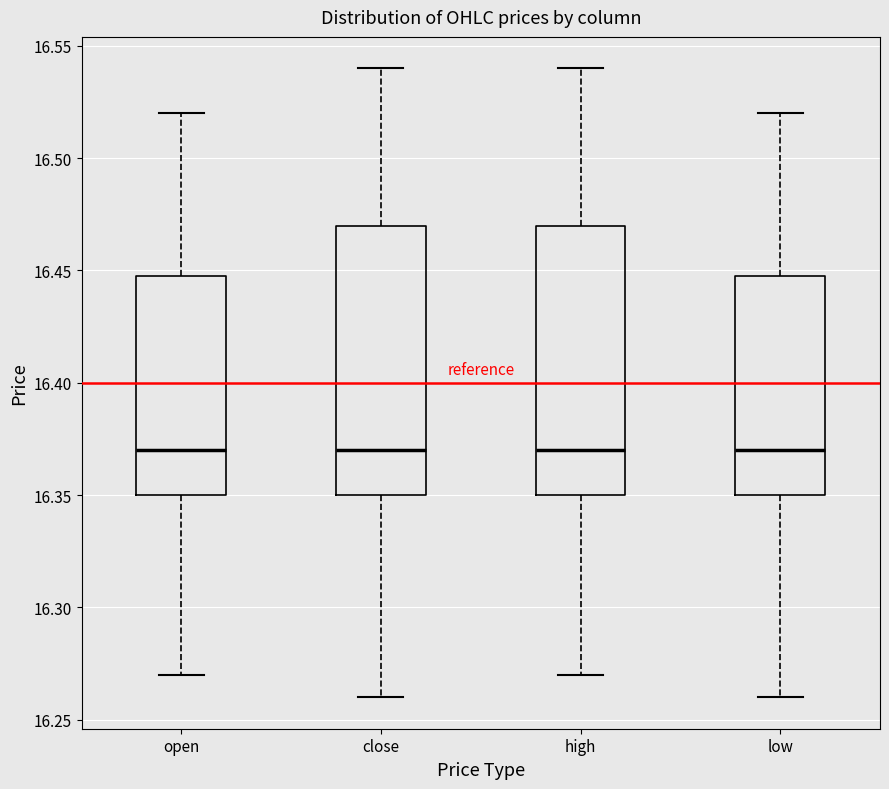

Reading left to right, read every box against the y-axis: the position of its median line, the range the box covers, and the ends of its whiskers. The values are not printed on the chart, so give them approximately, as read against the axis.

open: median 16.37, box 16.35 to 16.45, whiskers 16.27 to 16.52
close: median 16.37, box 16.35 to 16.47, whiskers 16.26 to 16.54
high: median 16.37, box 16.35 to 16.47, whiskers 16.27 to 16.54
low: median 16.37, box 16.35 to 16.45, whiskers 16.26 to 16.52